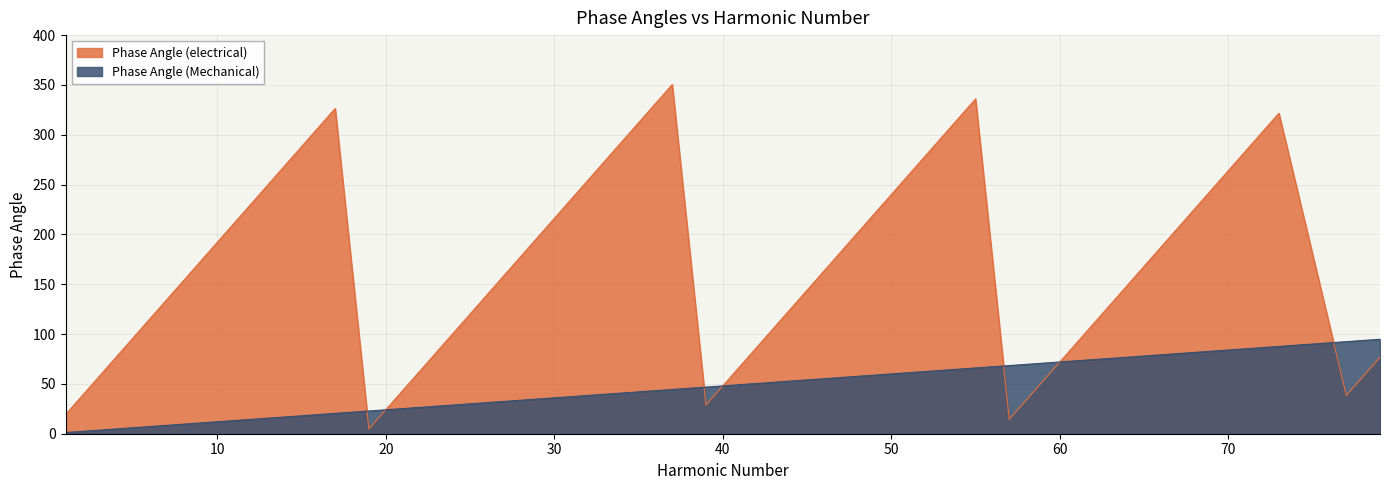

True or false: Phase Angle (Mechanical) has a value of 18.0 at 23.

False